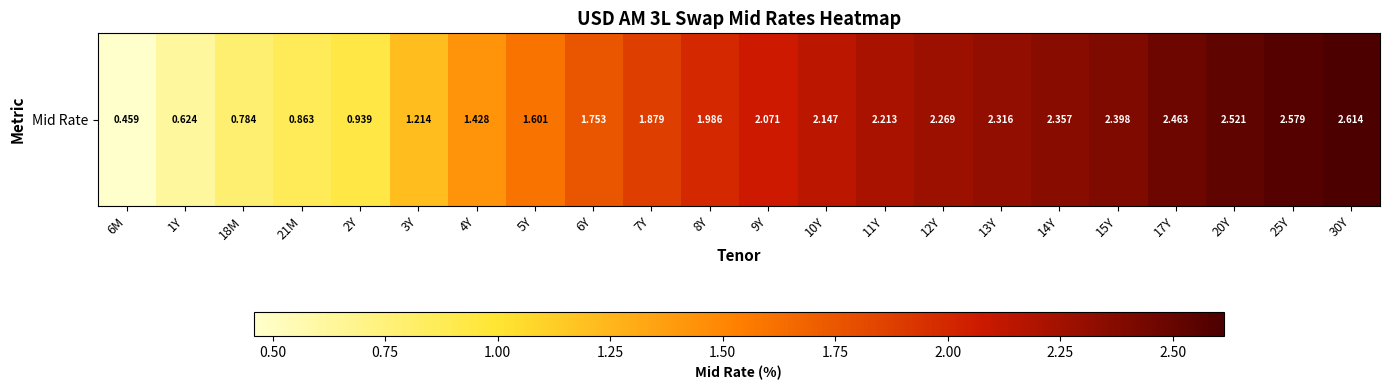

True or false: the data shows 3.8 at 15Y.

False